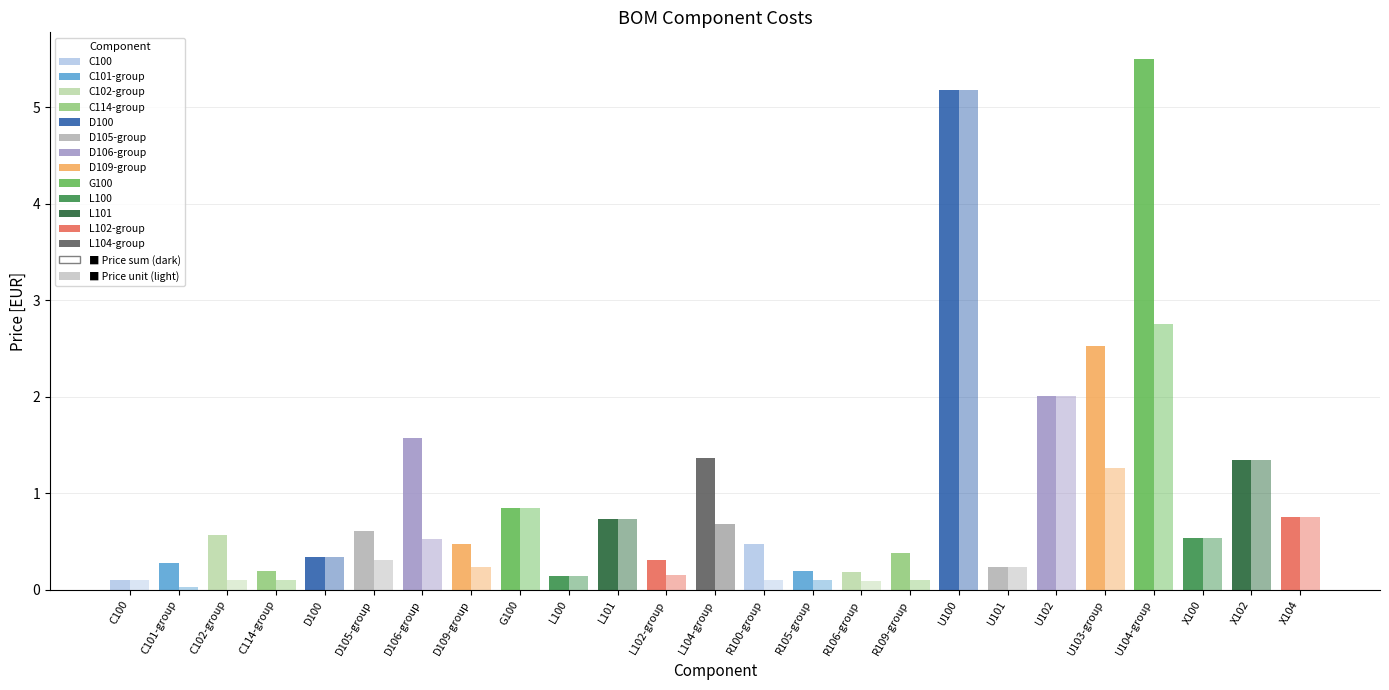

What are all the series names shown in the legend?

price_sum, price_unit